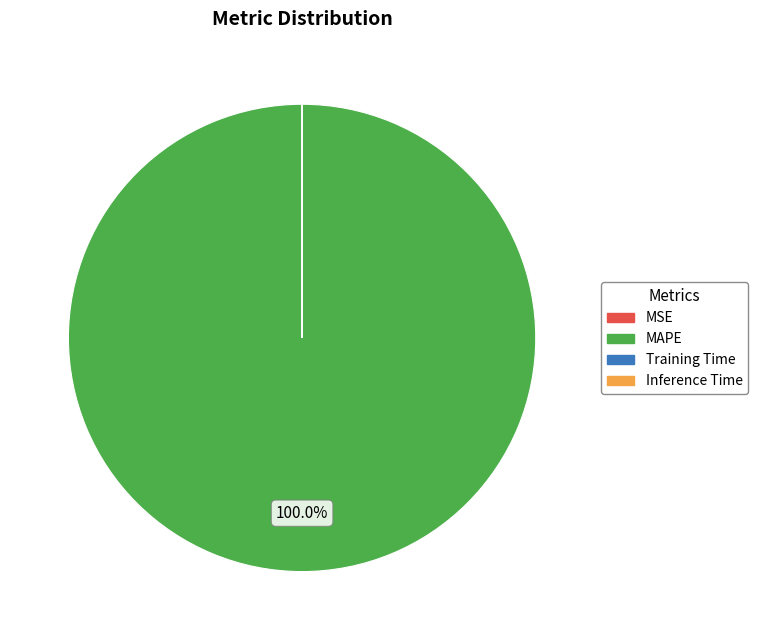

Which slice is the largest?

MAPE